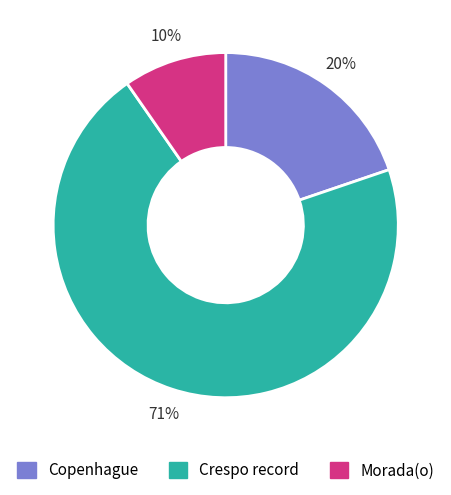

Approximately how many times larger is the value at Copenhague compared to Crespo record?

0.3